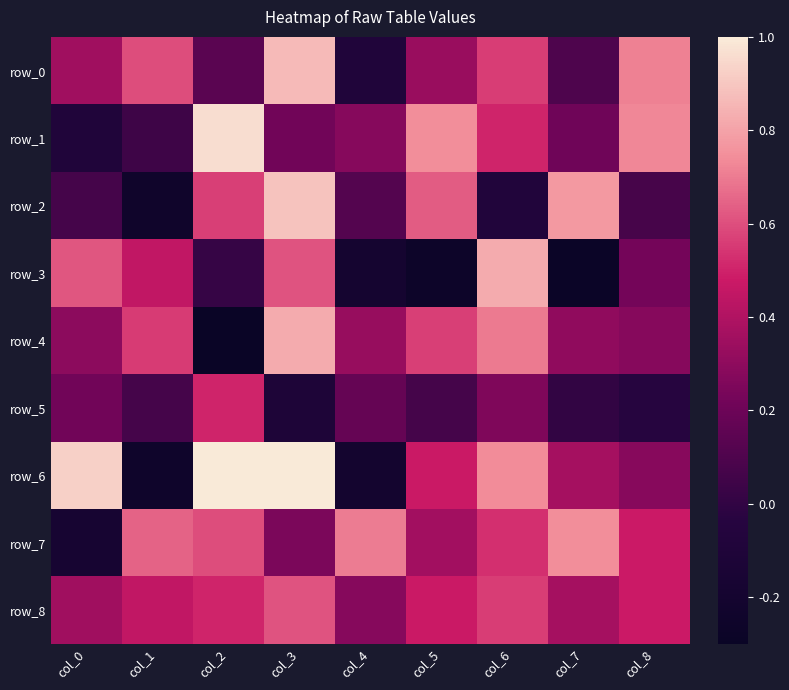

Reading right to left, what are all the values shown in this chart?

row_0: col_8=0.7	col_7=0.1	col_6=0.6	col_5=0.3	col_4=-0.1	col_3=0.9	col_2=0.1	col_1=0.6	col_0=0.4
row_1: col_8=0.7	col_7=0.2	col_6=0.5	col_5=0.7	col_4=0.3	col_3=0.2	col_2=1.0	col_1=0.0	col_0=-0.1
row_2: col_8=0.1	col_7=0.8	col_6=-0.1	col_5=0.6	col_4=0.1	col_3=0.9	col_2=0.6	col_1=-0.2	col_0=0.1
row_3: col_8=0.2	col_7=-0.3	col_6=0.8	col_5=-0.3	col_4=-0.2	col_3=0.6	col_2=0.0	col_1=0.4	col_0=0.6
row_4: col_8=0.3	col_7=0.3	col_6=0.7	col_5=0.6	col_4=0.3	col_3=0.8	col_2=-0.3	col_1=0.6	col_0=0.3
row_5: col_8=-0.0	col_7=0.0	col_6=0.3	col_5=0.1	col_4=0.2	col_3=-0.1	col_2=0.5	col_1=0.1	col_0=0.2
row_6: col_8=0.3	col_7=0.4	col_6=0.7	col_5=0.5	col_4=-0.2	col_3=1.0	col_2=1.0	col_1=-0.2	col_0=0.9
row_7: col_8=0.5	col_7=0.7	col_6=0.5	col_5=0.4	col_4=0.7	col_3=0.2	col_2=0.6	col_1=0.6	col_0=-0.2
row_8: col_8=0.5	col_7=0.4	col_6=0.6	col_5=0.5	col_4=0.3	col_3=0.6	col_2=0.5	col_1=0.4	col_0=0.4